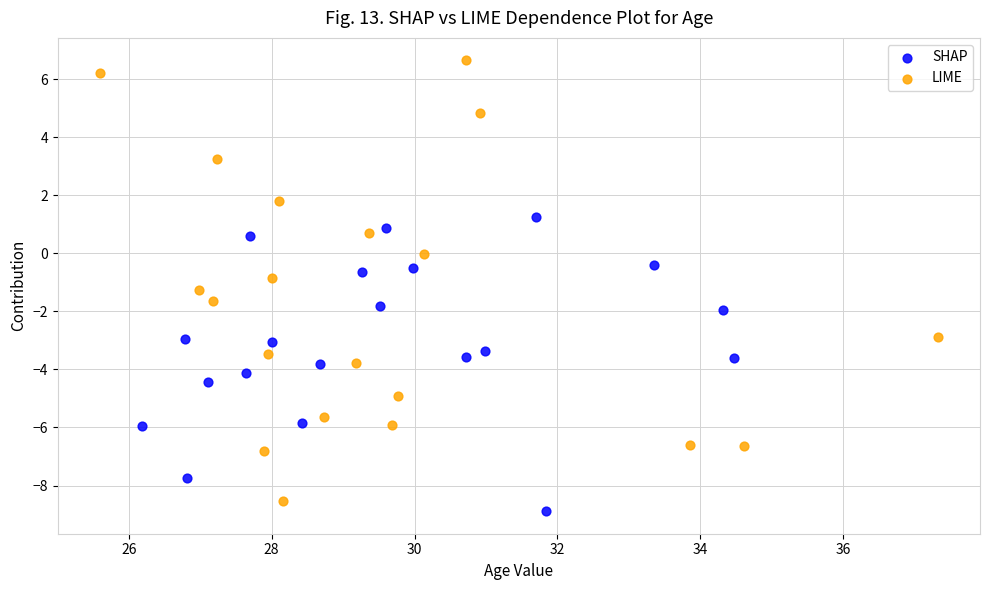

Which series has the widest spread of Y values?

LIME